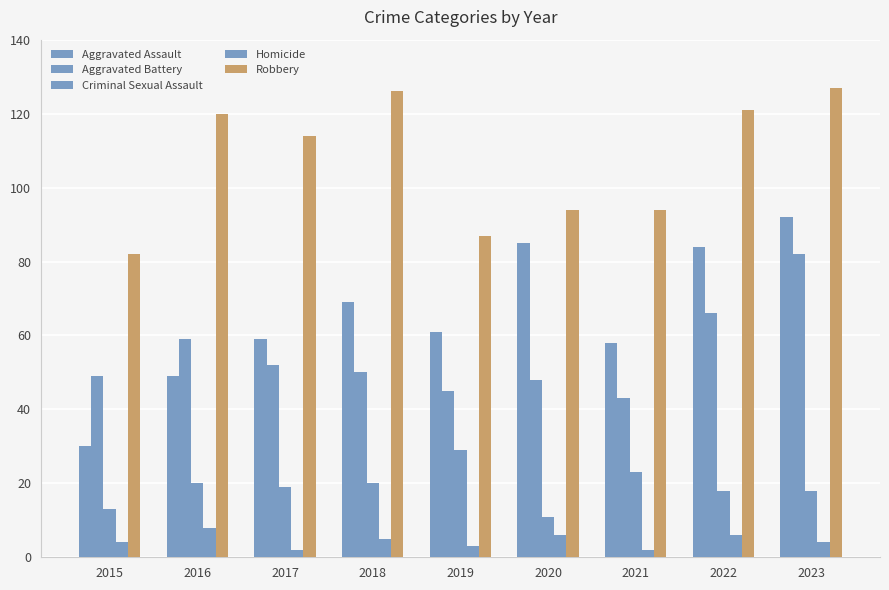

Reading left to right, list all the values displayed in this chart.

Aggravated Assault: 2015=30	2016=49	2017=59	2018=69	2019=61	2020=85	2021=58	2022=84	2023=92
Aggravated Battery: 2015=49	2016=59	2017=52	2018=50	2019=45	2020=48	2021=43	2022=66	2023=82
Criminal Sexual Assault: 2015=13	2016=20	2017=19	2018=20	2019=29	2020=11	2021=23	2022=18	2023=18
Homicide: 2015=4	2016=8	2017=2	2018=5	2019=3	2020=6	2021=2	2022=6	2023=4
Robbery: 2015=82	2016=120	2017=114	2018=126	2019=87	2020=94	2021=94	2022=121	2023=127